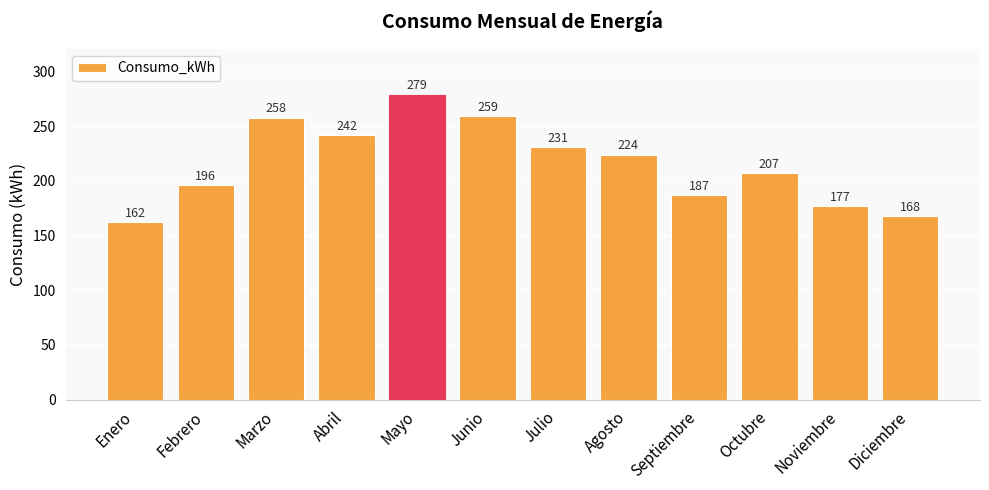

Reading left to right, list all the values displayed in this chart.

162	196	258	242	279	259	231	224	187	207	177	168